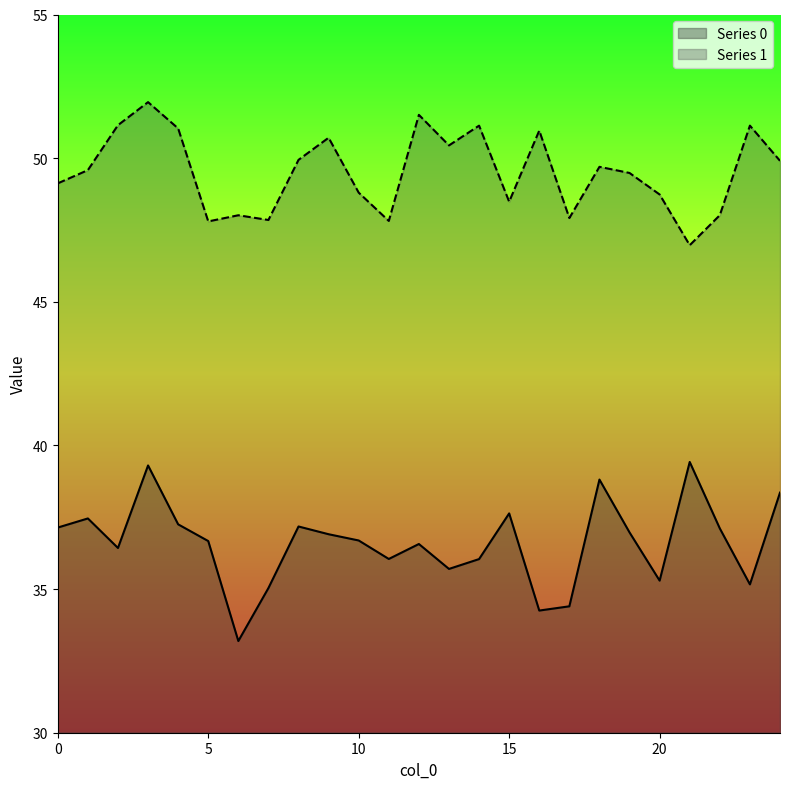

True or false: Series 1 and Series 0 cross at least once.

False